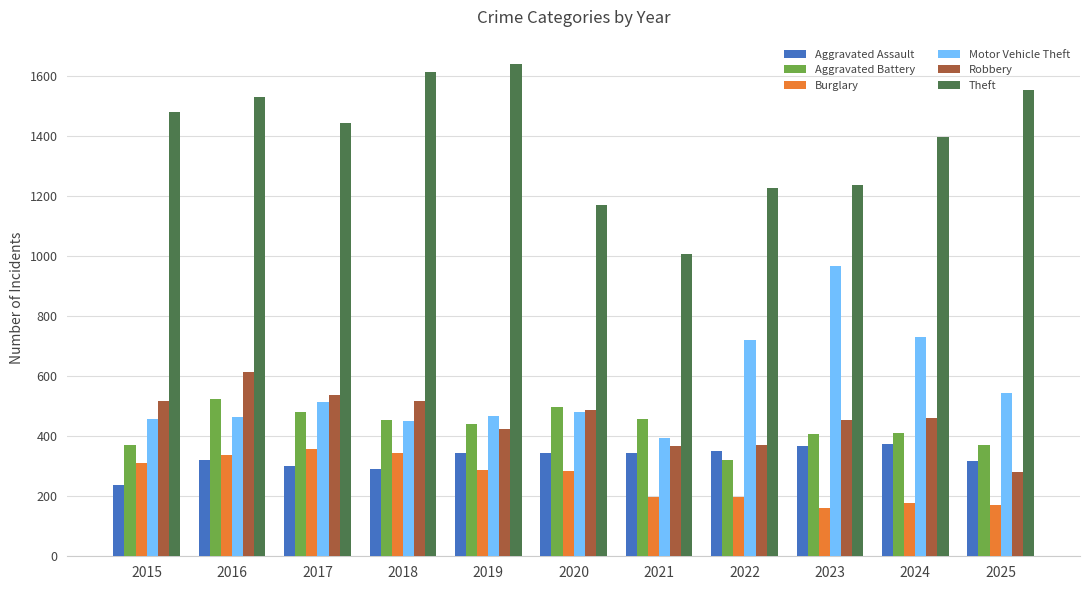

Is the value of Motor Vehicle Theft at 2016 greater than the value of Burglary at 2022?

Yes